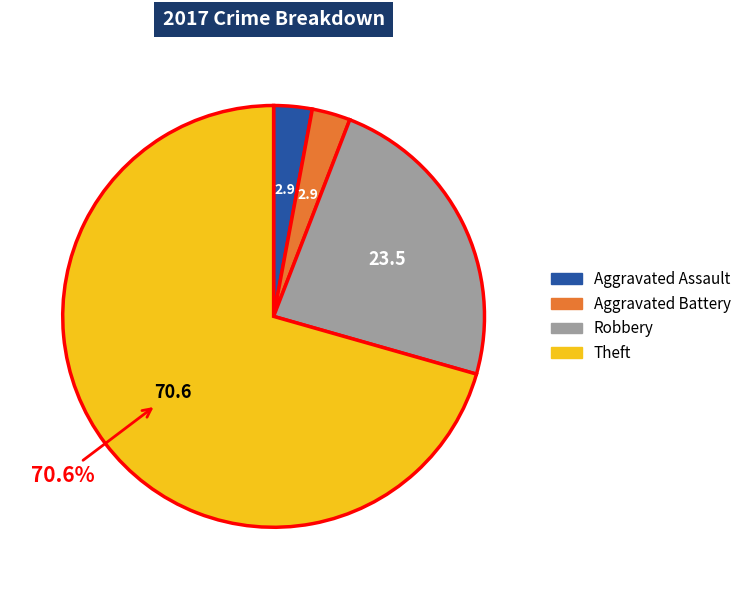

Combined, do Robbery and Theft account for over 50%?

Yes